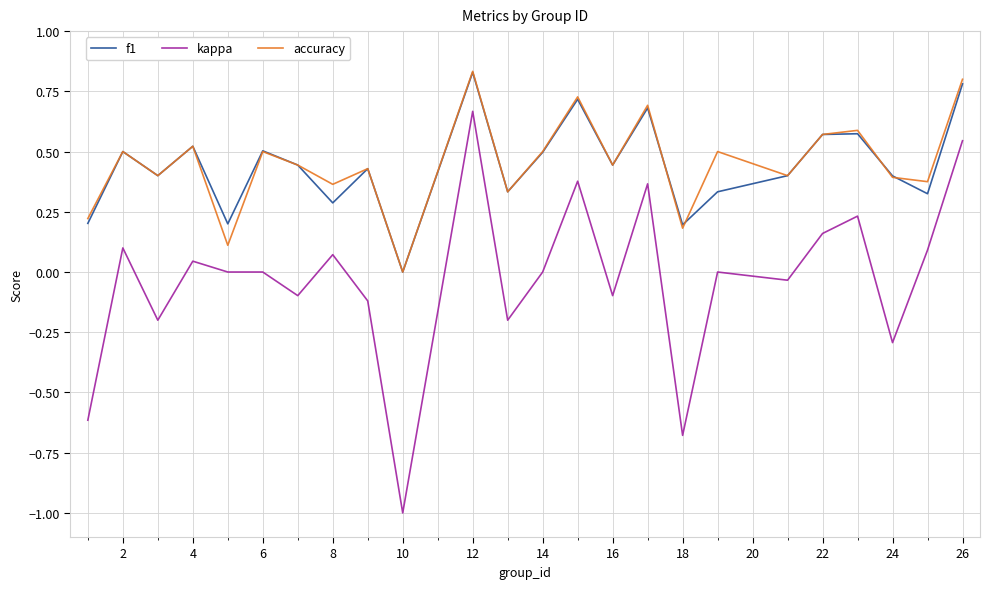

True or false: accuracy and kappa cross at least once.

False